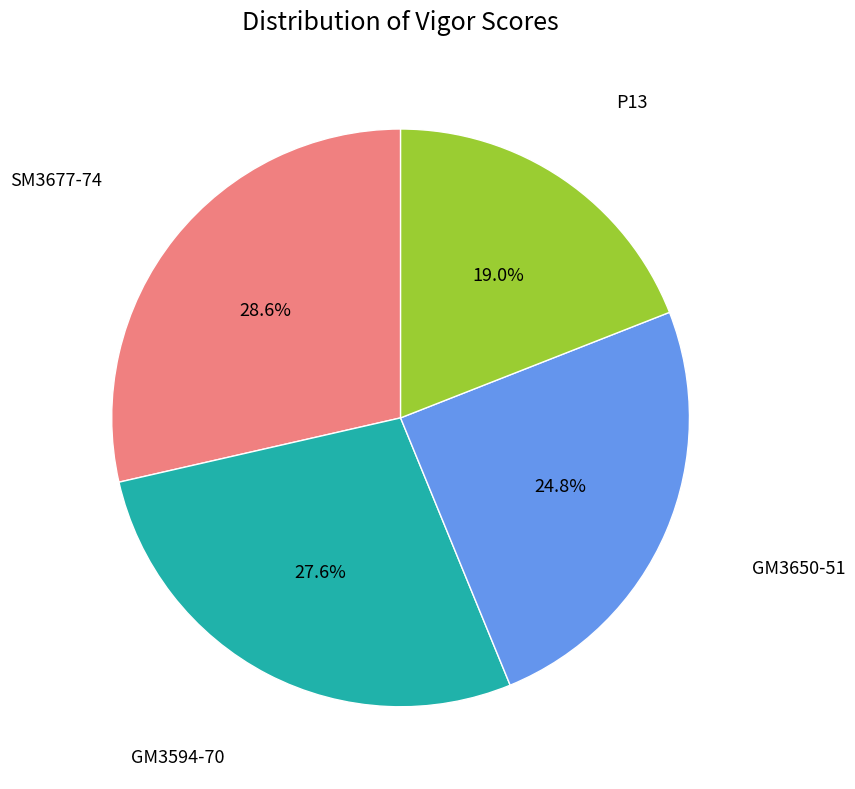

Which category has the smallest portion of the pie?

P13